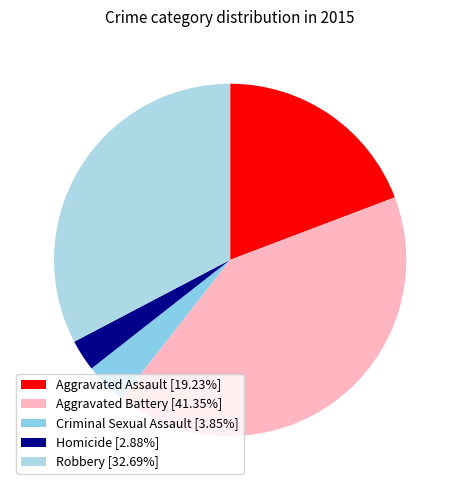

How many segments does this pie chart have?

5